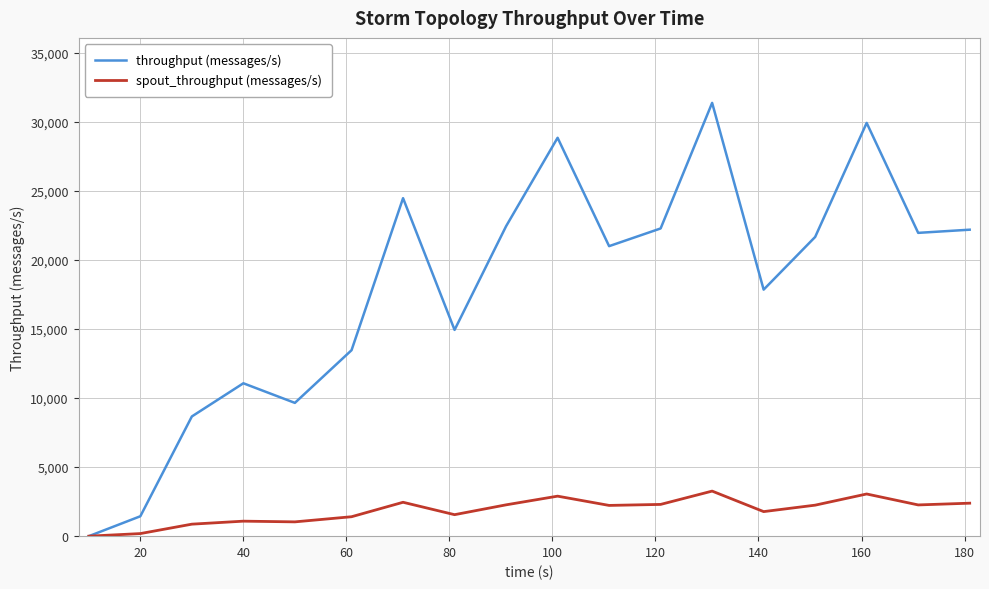

Which series has the largest range (max minus min)?

throughput (messages/s)